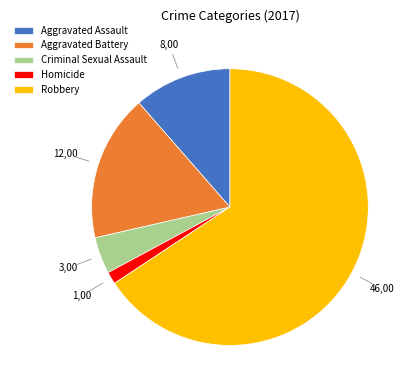

Count the number of slices in the pie.

5